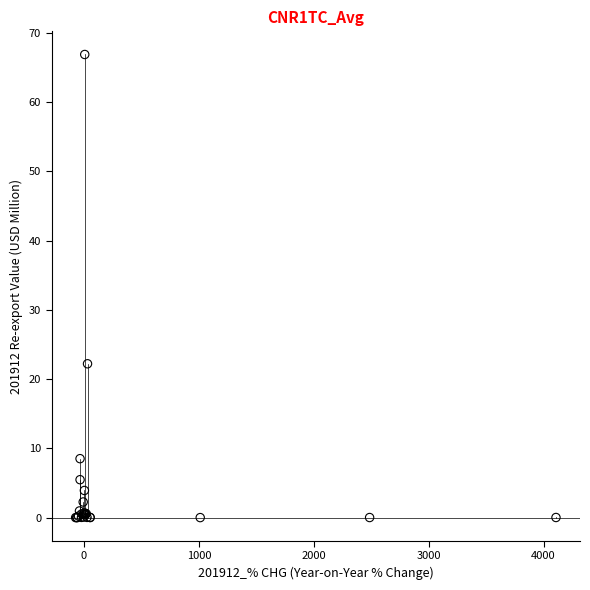

What Y value in the scatter plot is closest to 33?

22.2